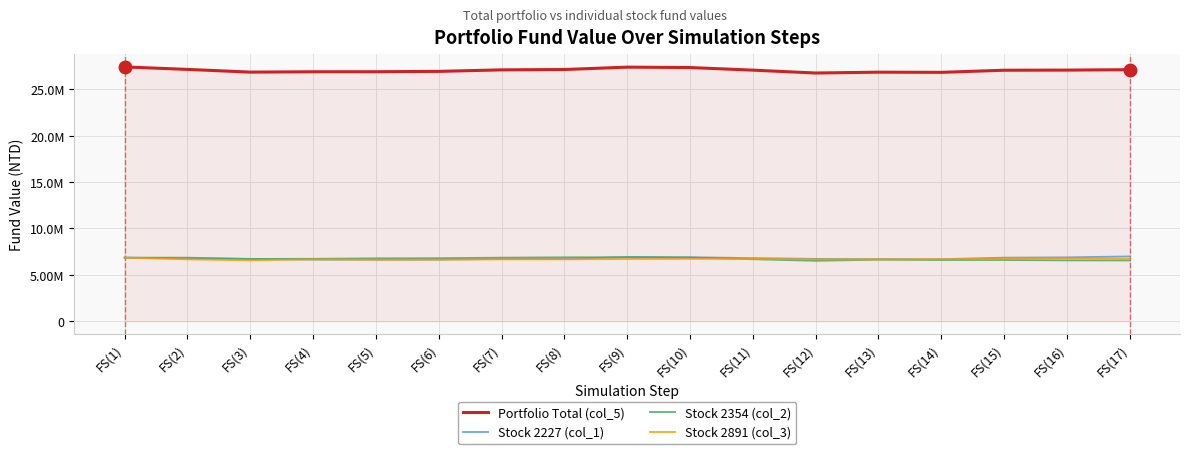

What is the greatest value displayed?

27418764.8